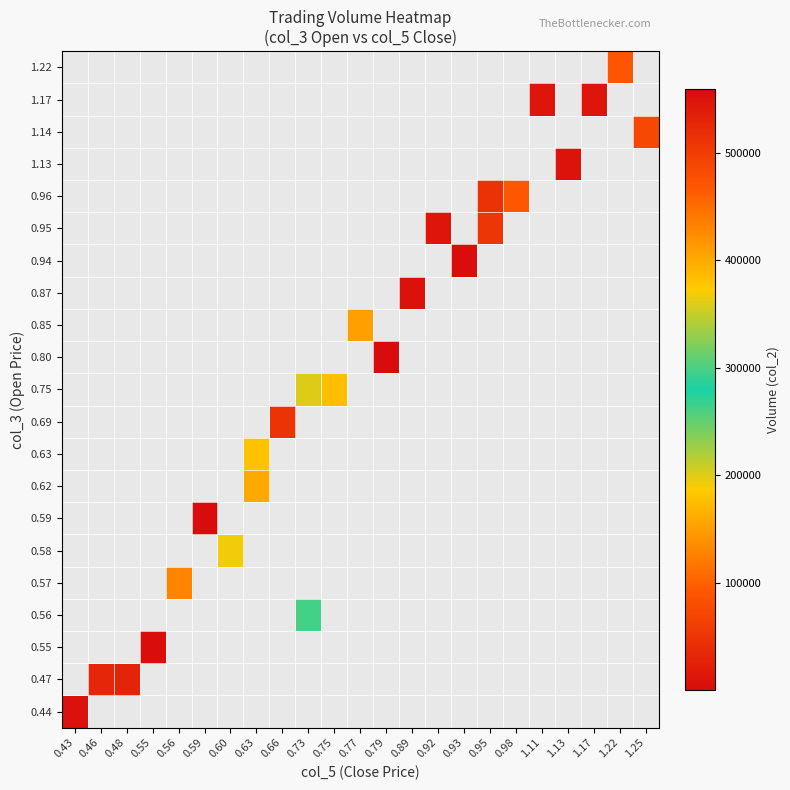

What is the maximum value shown in the chart?

559360.0